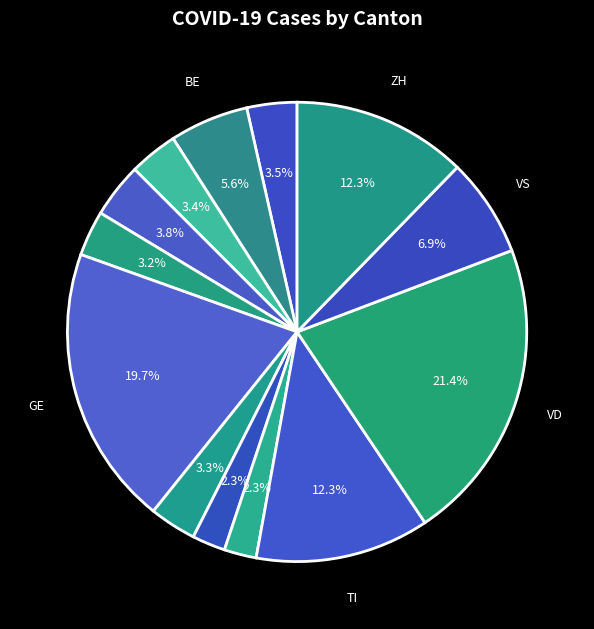

Count the number of slices in the pie.

13